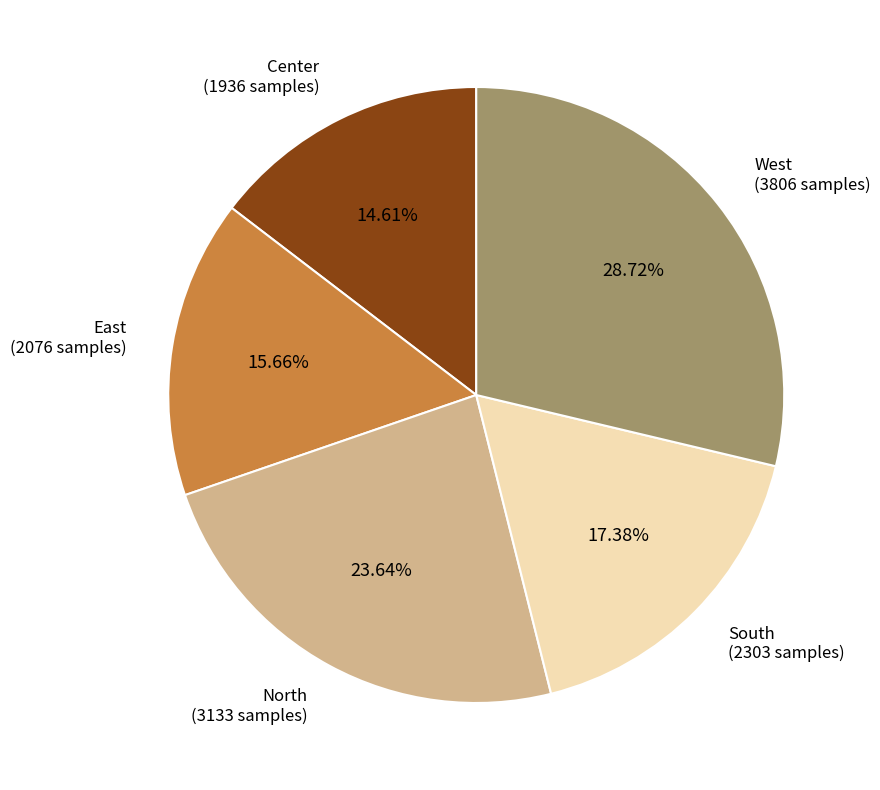

What is the smallest slice in the pie chart?

Center